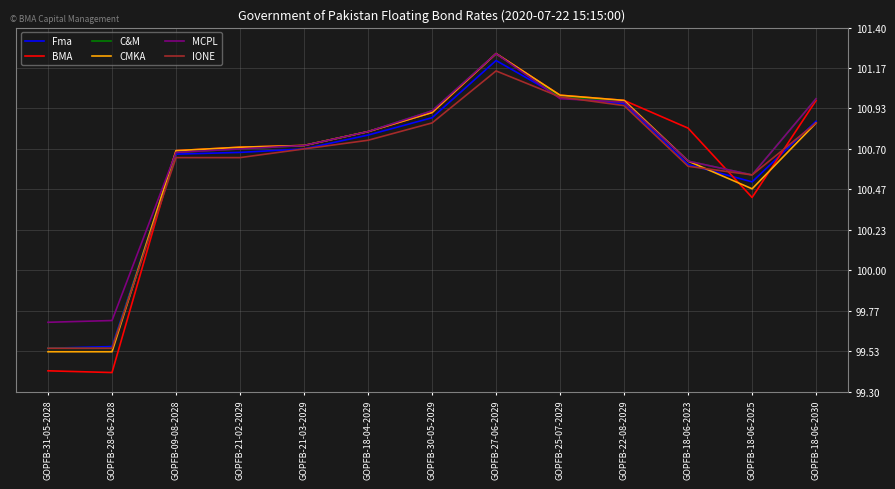

What position from the left is GOPFB-18-06-2023?

11